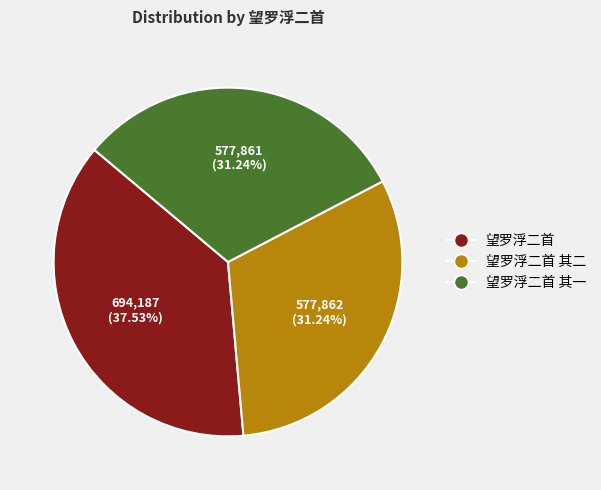

Count the number of slices in the pie.

3